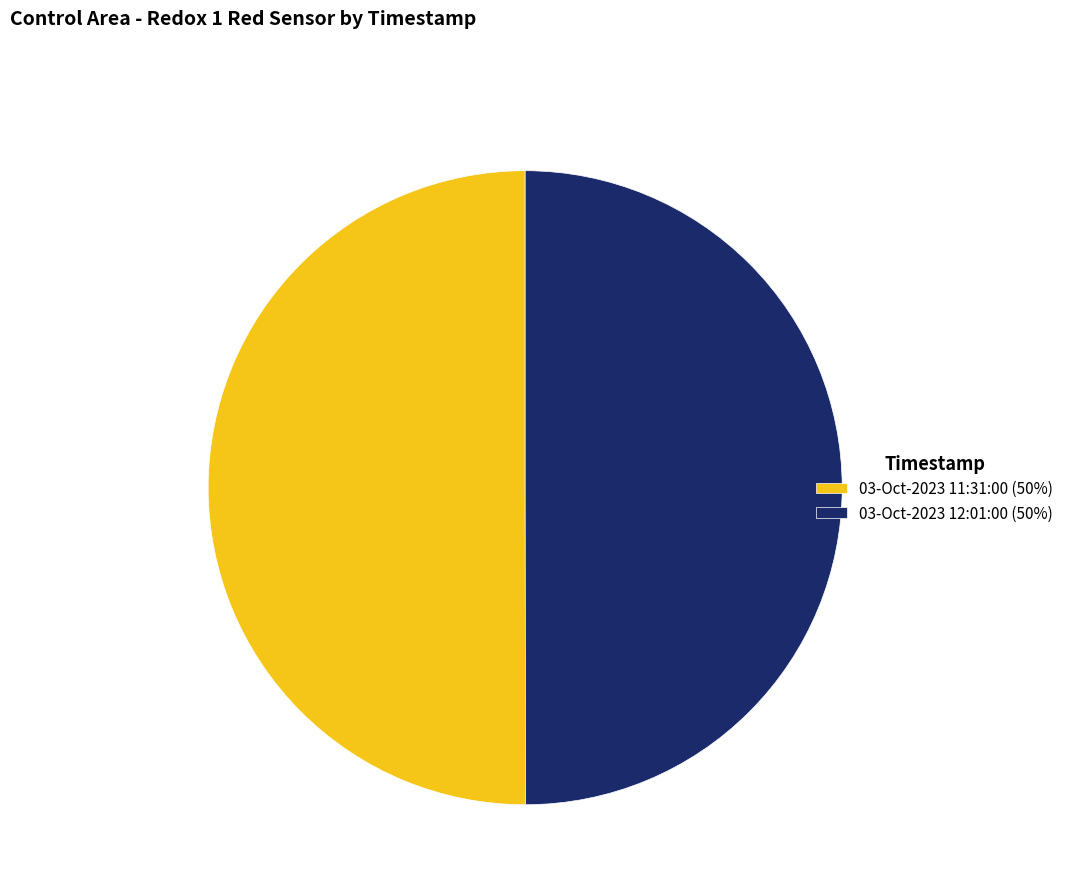

Approximately how many times larger is the value at 03-Oct-2023 11:31:00 (50%) compared to 03-Oct-2023 12:01:00 (50%)?

1.0